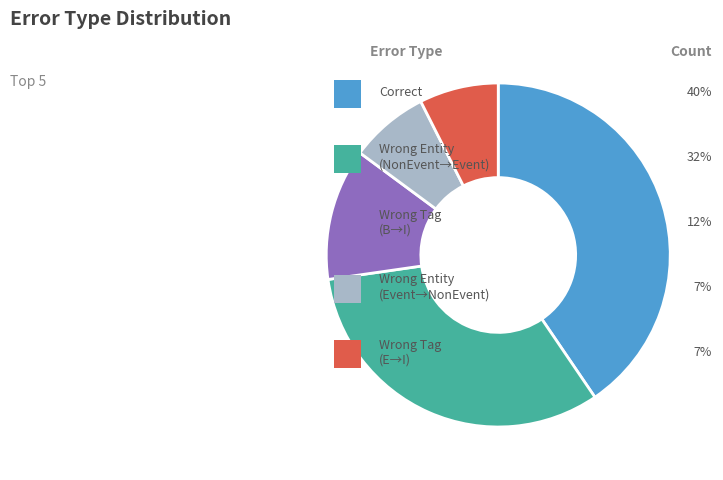

Is there any slice that represents more than half of the pie?

No